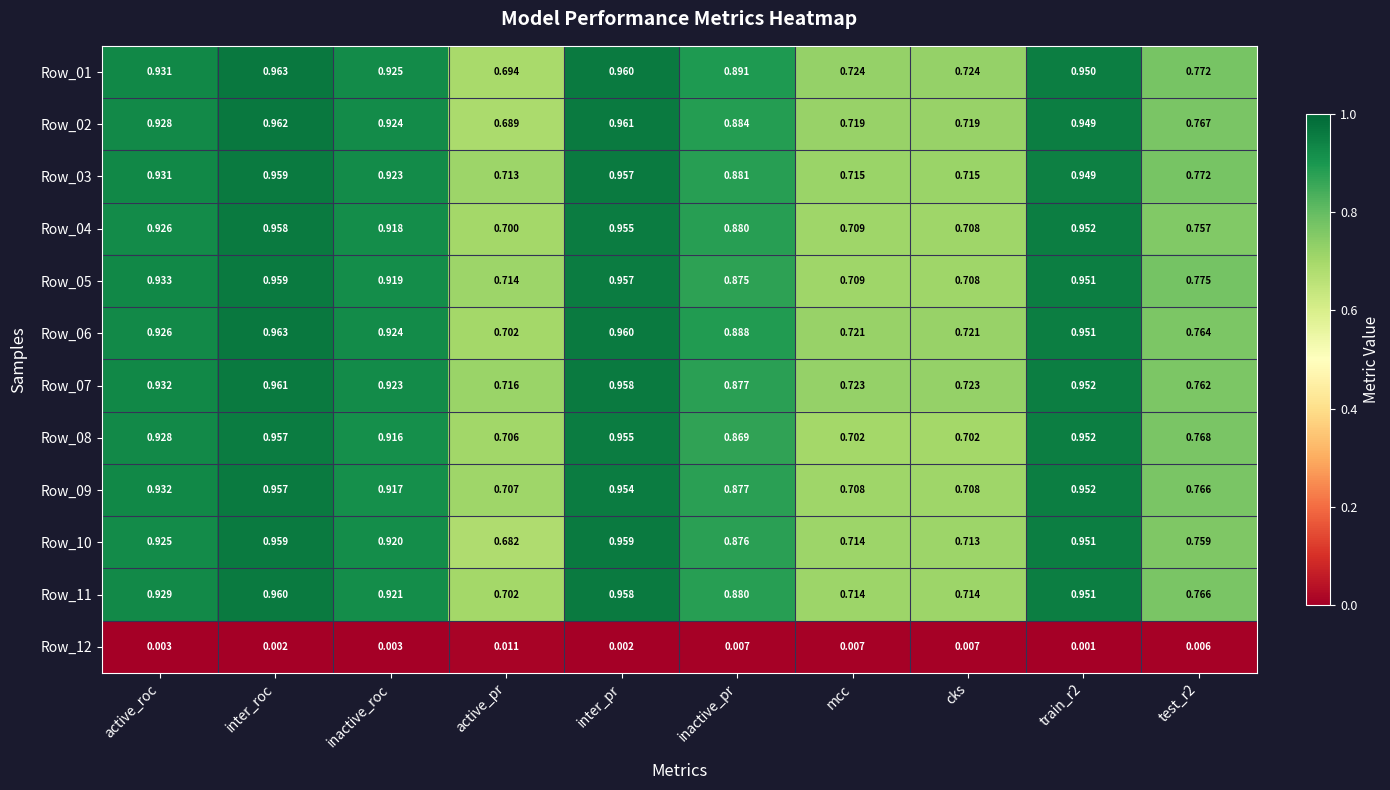

Where is Row_02 nearest to the value 0?

active_pr